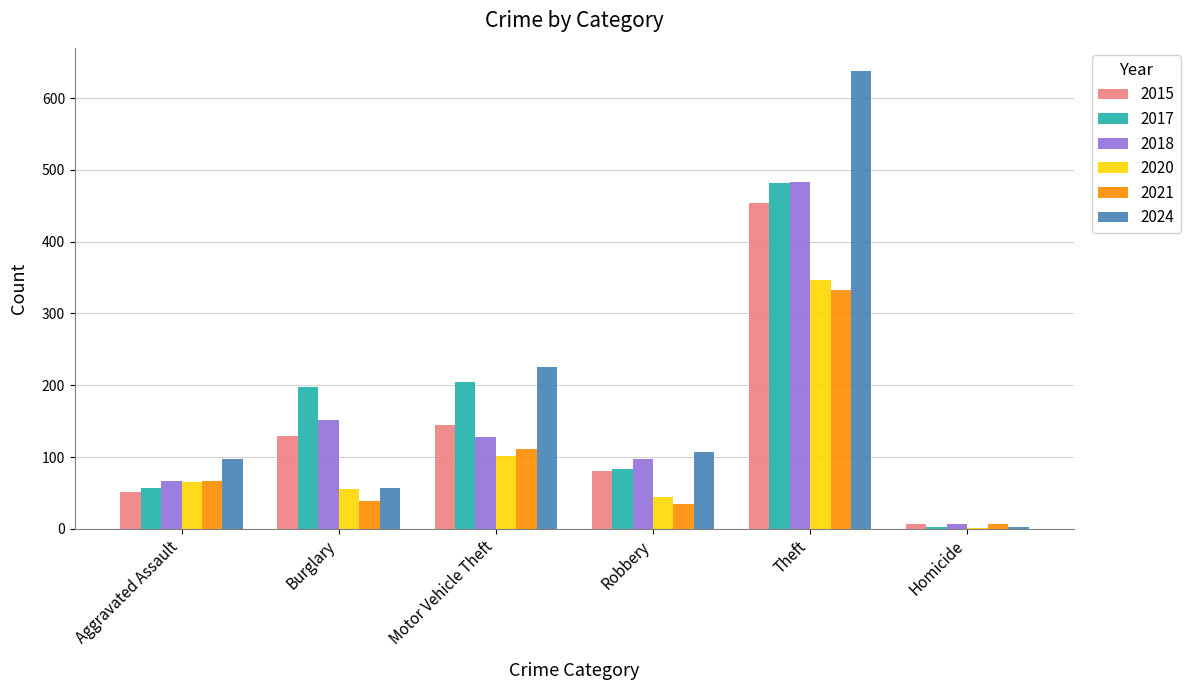

What is the sum of all 2021 values?

590